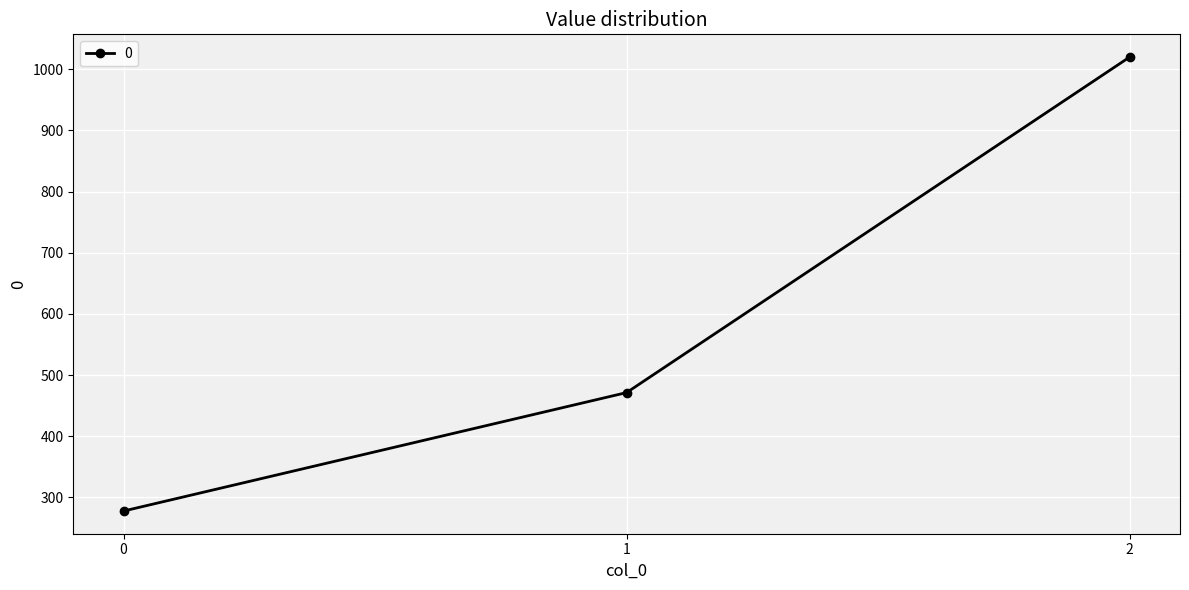

What is the sum of all values?

1769.2